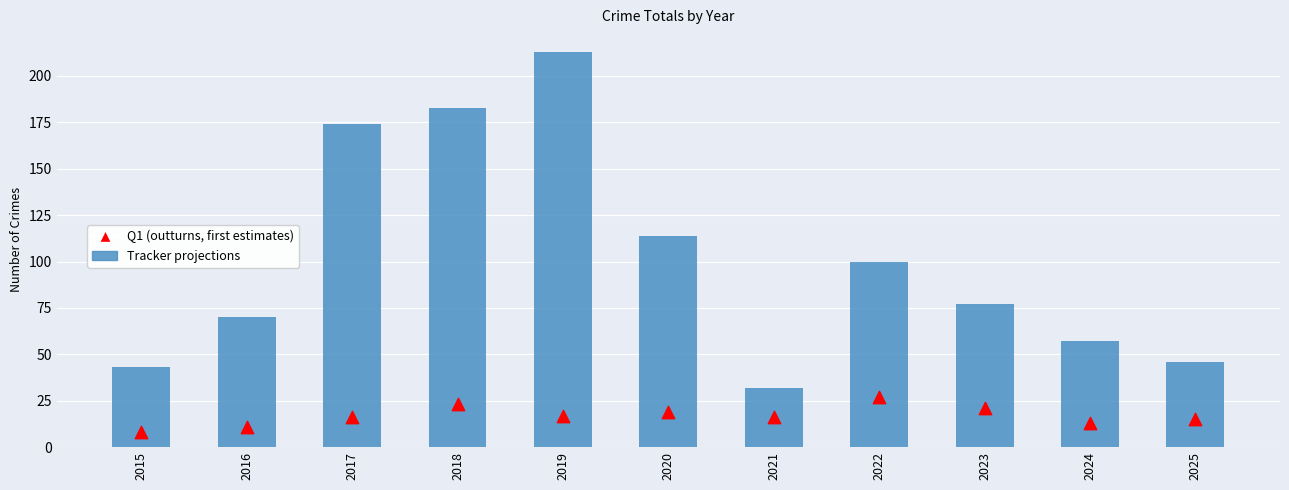

Which series contains the lowest Y value?

Q1 (outturns, first estimates)